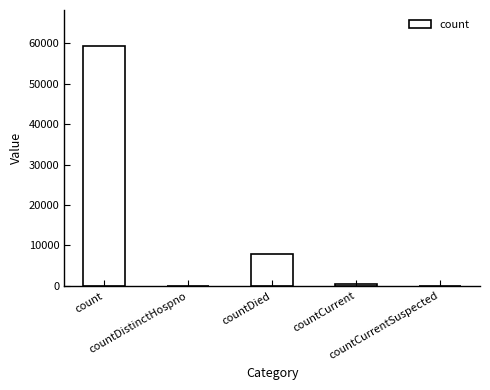

At which label is the value closest to 29691?

countDied